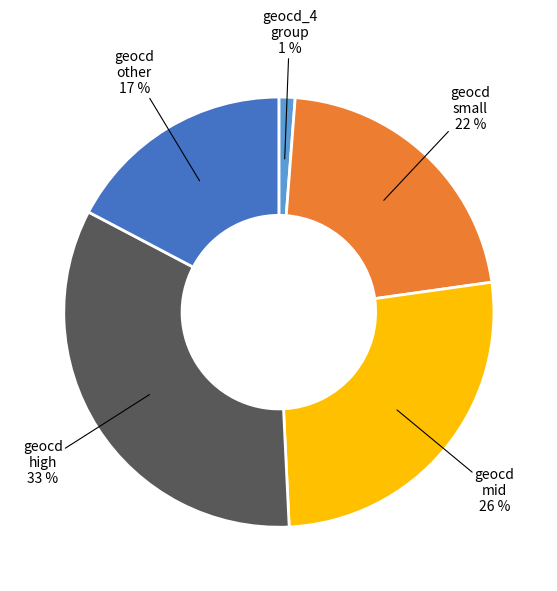

To the nearest percent, what is the average slice percentage?

20%